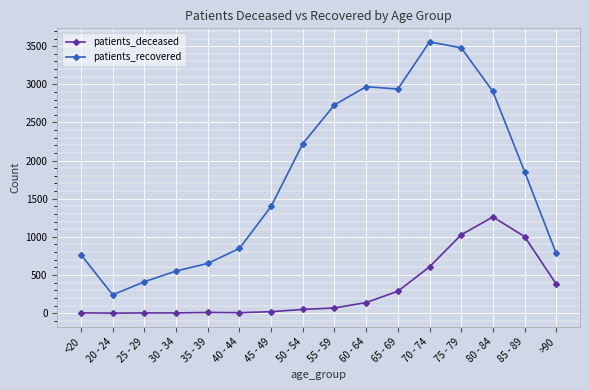

The value of patients_deceased at 25 - 29 is 3. True or false?

True